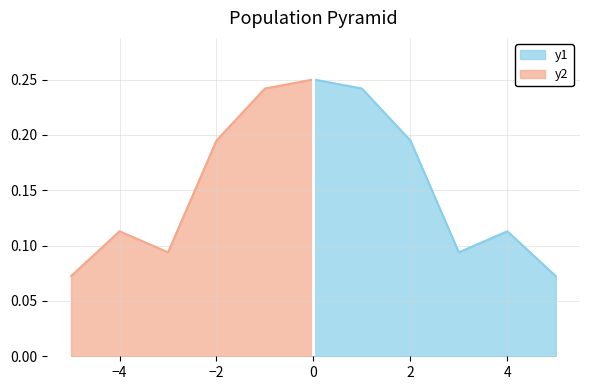

How many interior local peaks (higher than both neighbors) does the data have?

1